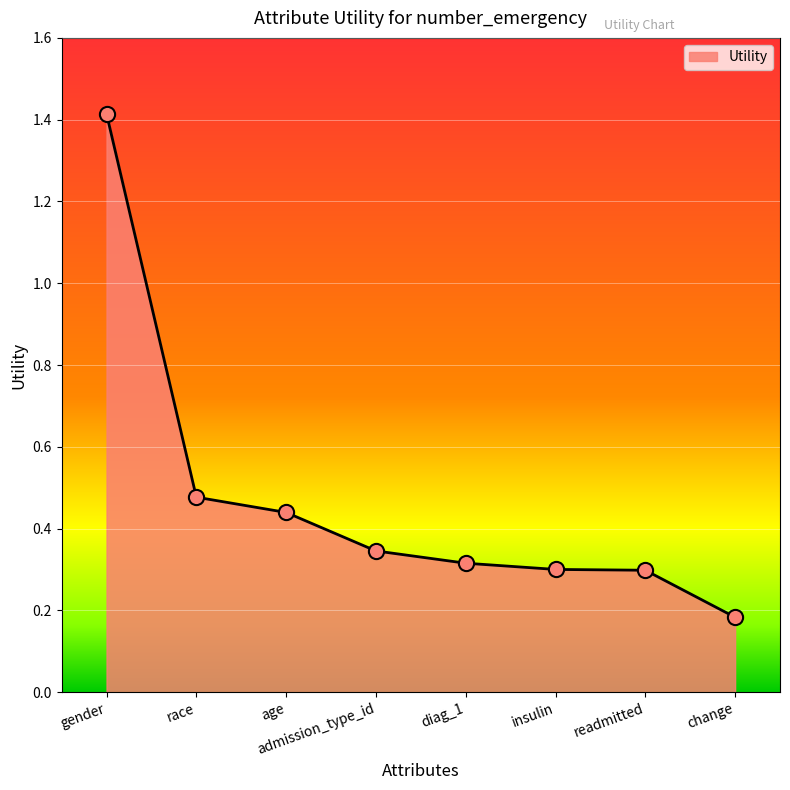

Between readmitted and diag_1, which is larger?

diag_1